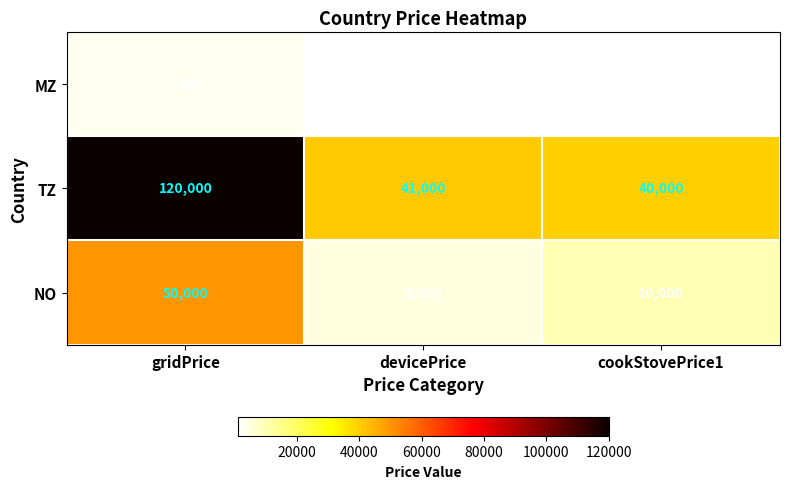

List the series in order of their peak value, highest first.

TZ, NO, MZ